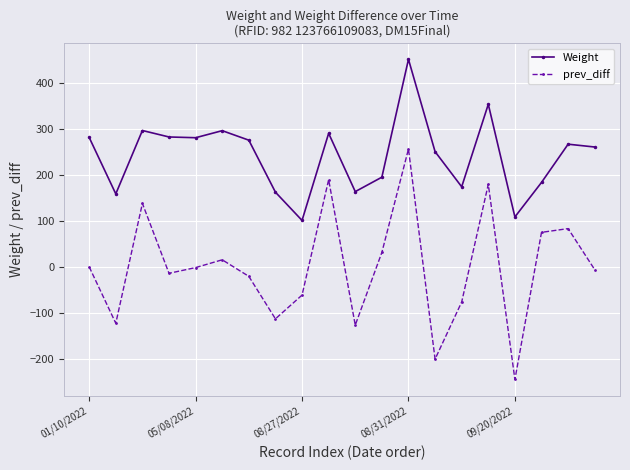

Which series has the largest range (max minus min)?

prev_diff